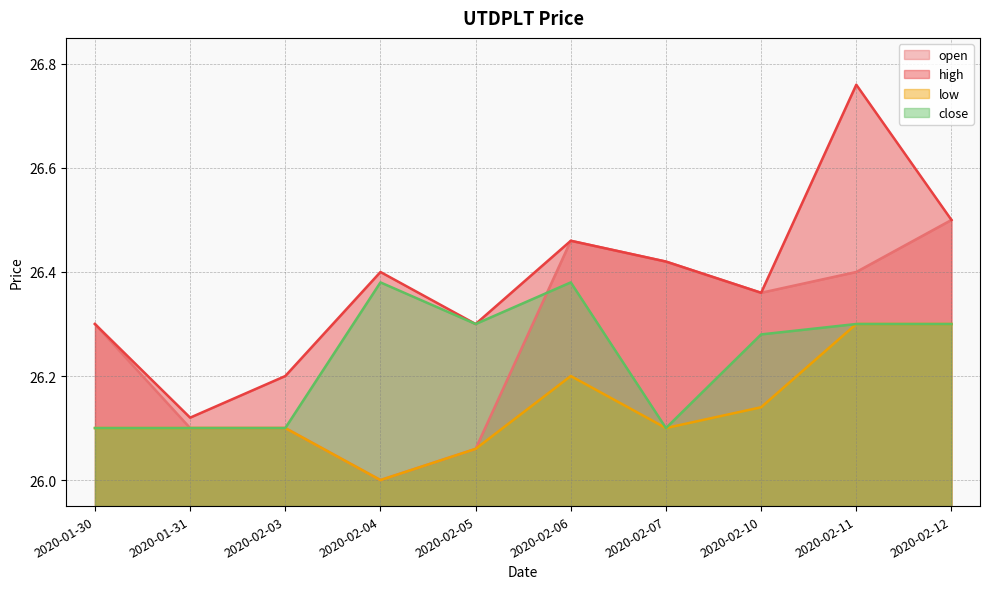

What is the highest value of the close series?

26.4